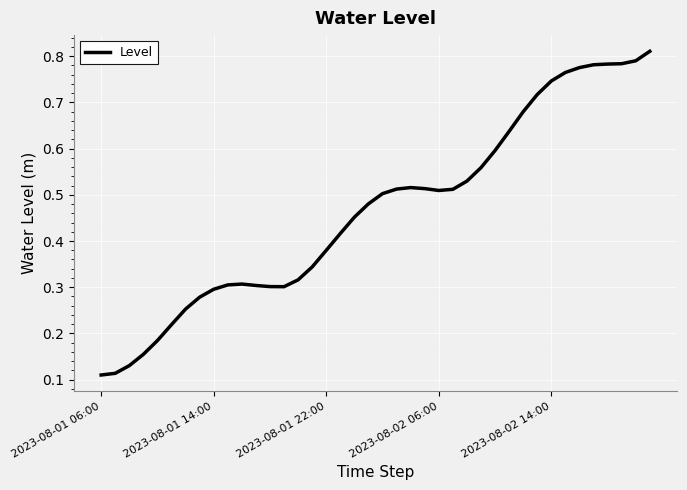

Is this an area chart (filled region under the line)?

No